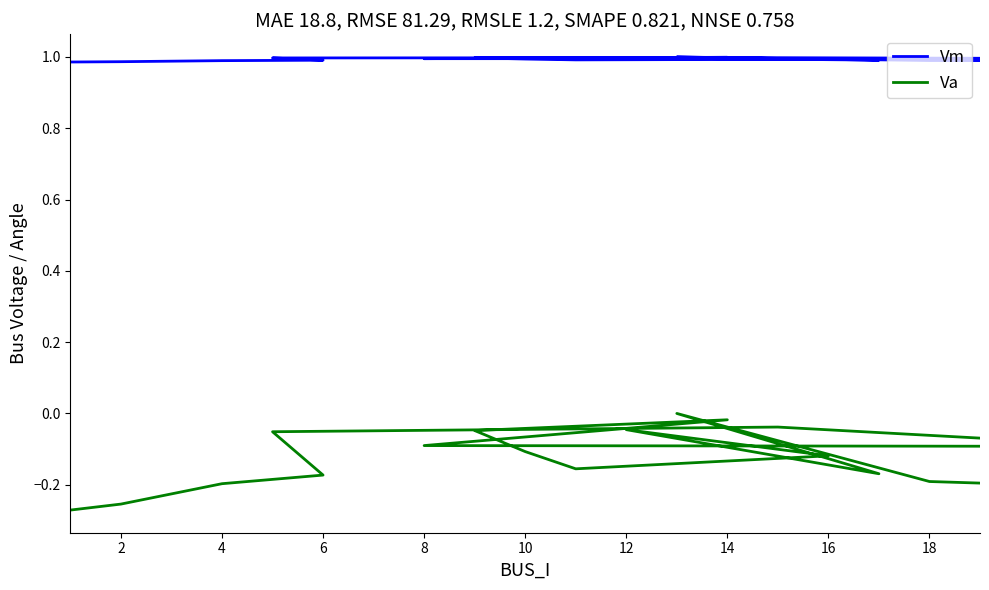

What is the maximum value for Vm?

1.0